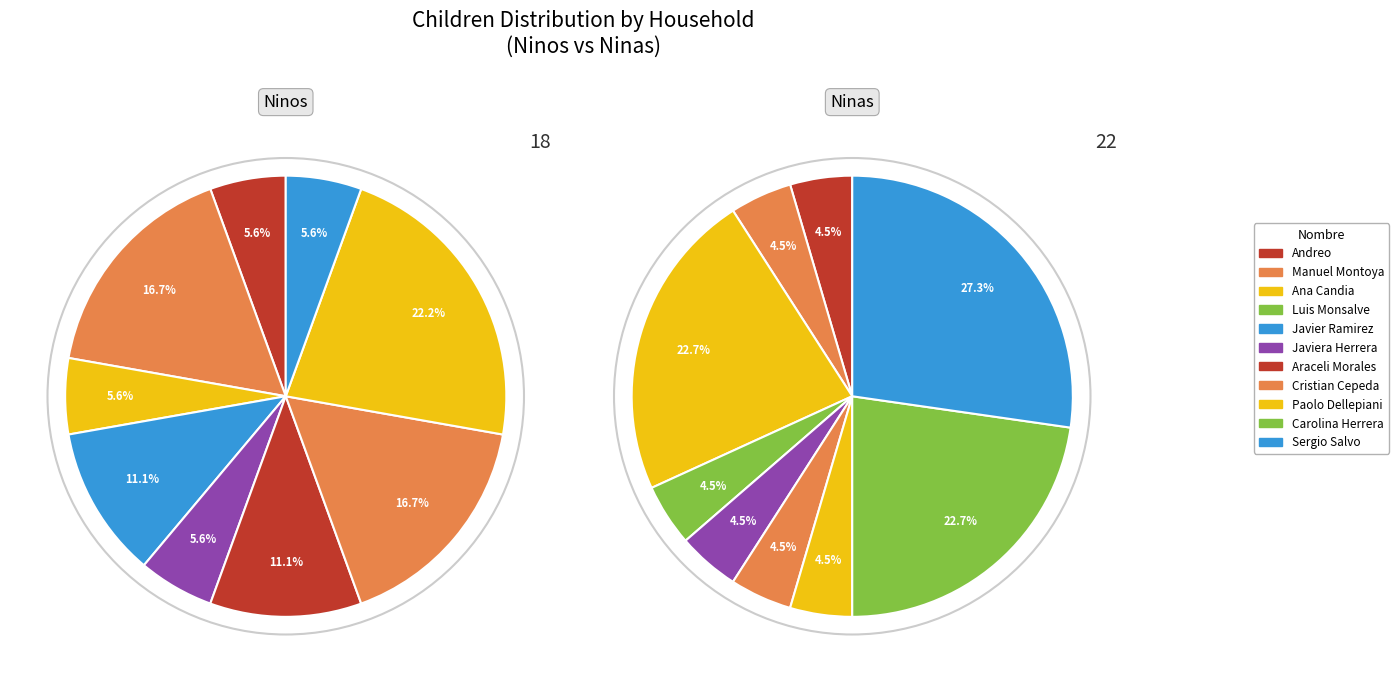

To the nearest percent, what is the difference between the Javier Ramirez and Carolina Herrera slice percentages?

23%